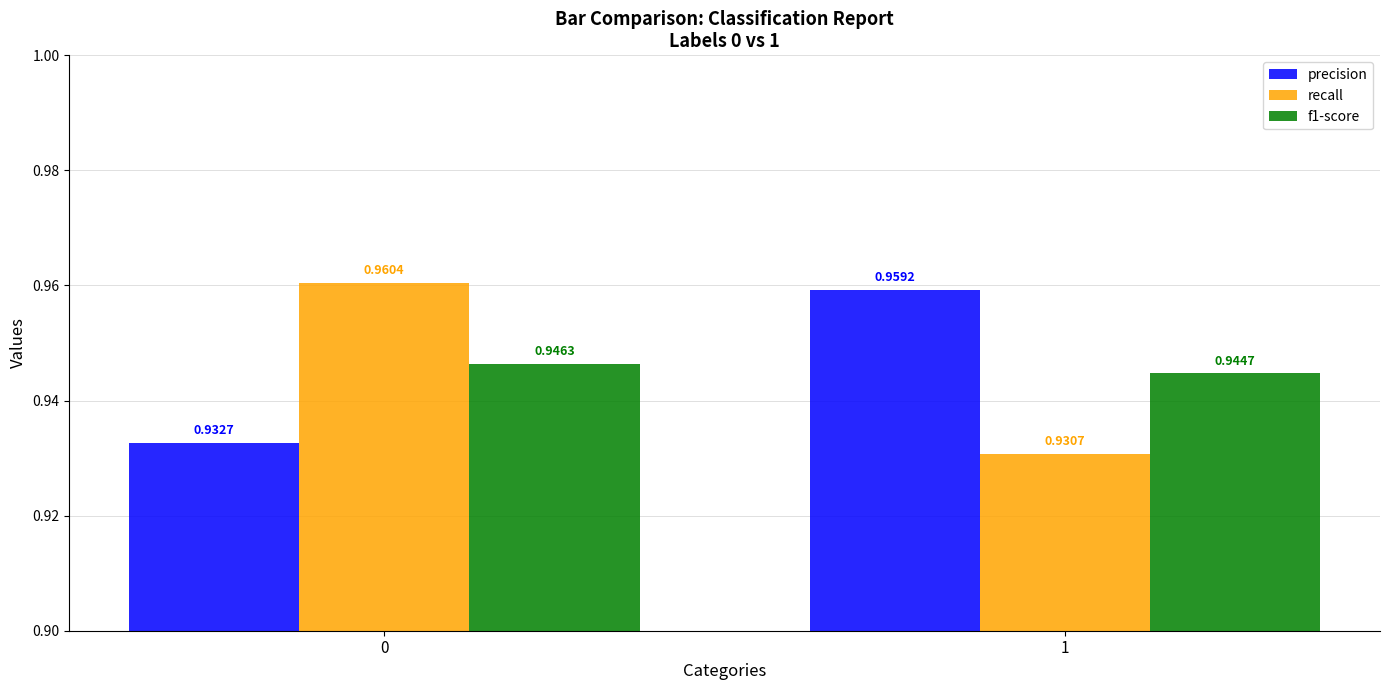

Rank the series at 1 from highest to lowest value.

precision, f1-score, recall